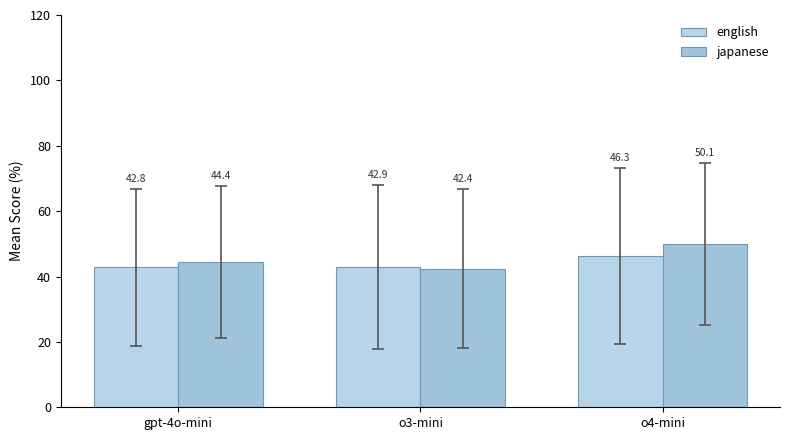

How many distinct data groups are displayed?

2